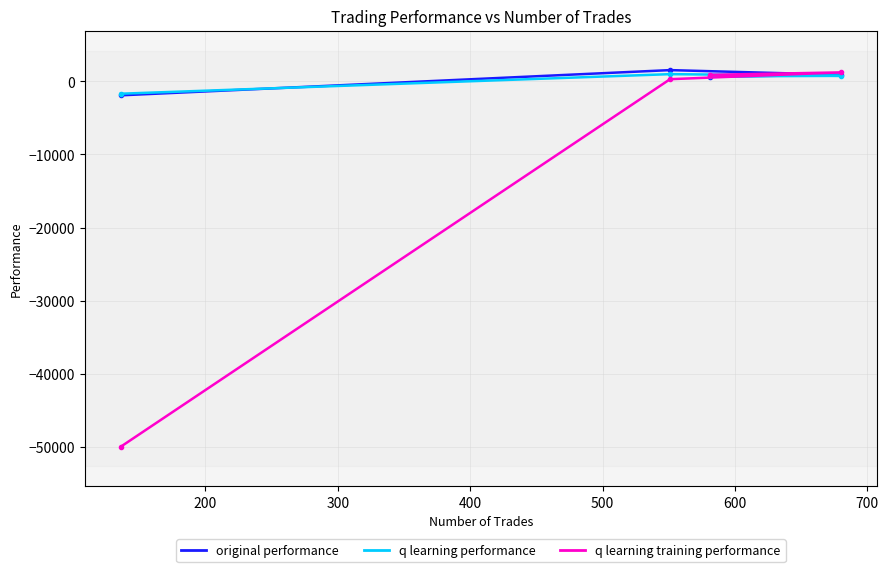

Is this an area chart (filled region under the line)?

No